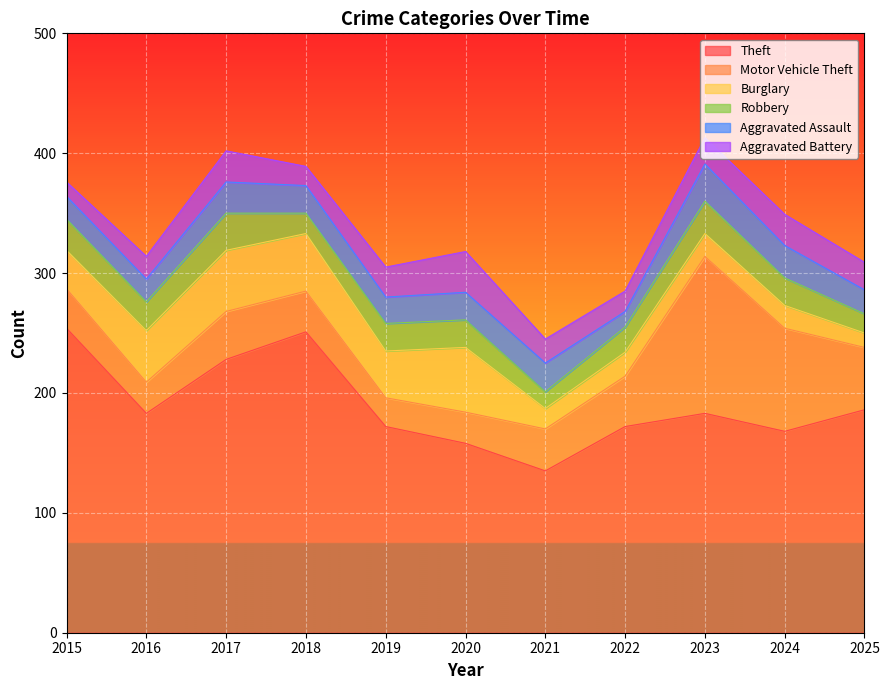

Which label corresponds to the largest value in the chart?

2015